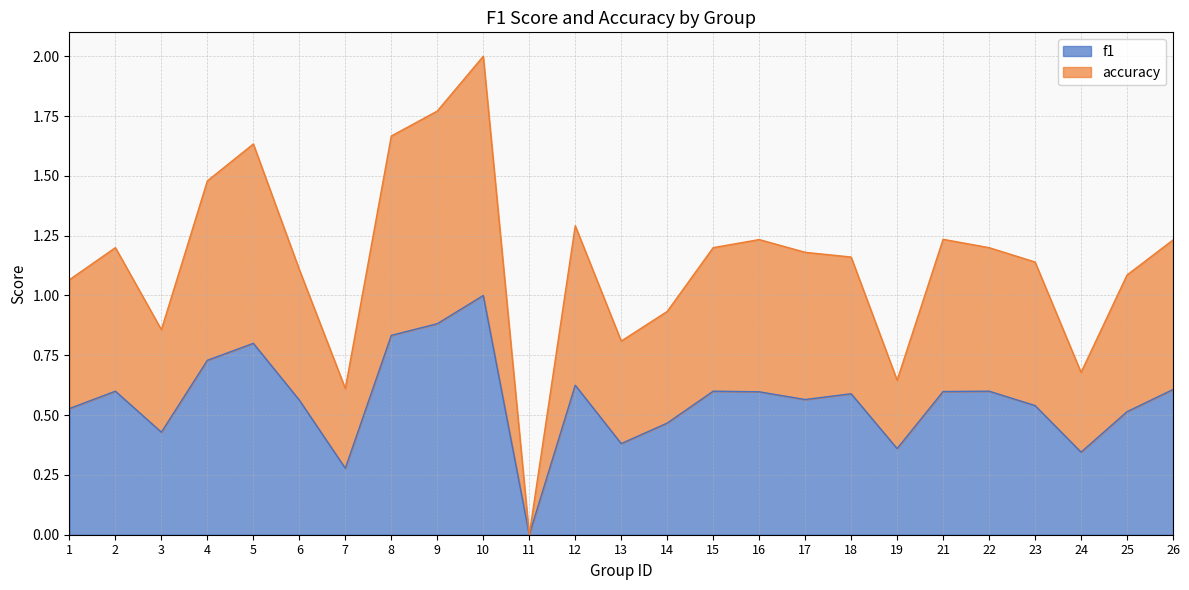

True or false: accuracy has a value of 1.6 at 15.

False